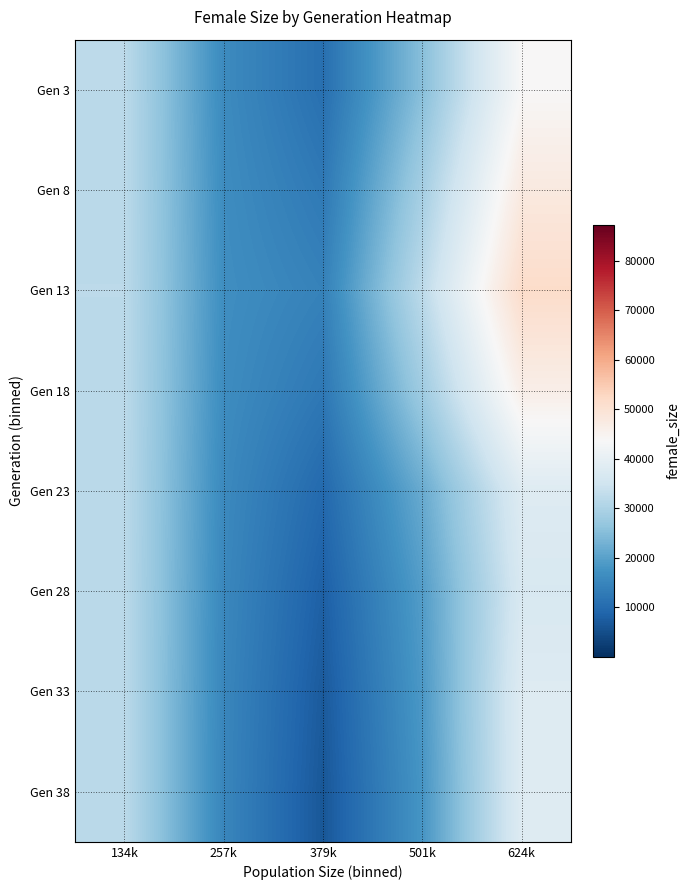

Reading left to right, what are all the values shown in this chart?

Gen 3: 134k=32058.6	257k=16008.6	379k=10778.2	501k=25242.3	624k=43774.6
Gen 8: 134k=32040.3	257k=16379.0	379k=12655.2	501k=28980.2	624k=47804.4
Gen 13: 134k=32059.4	257k=16712.4	379k=14289.5	501k=32344.0	624k=51637.0
Gen 18: 134k=32044.3	257k=16347.2	379k=12426.8	501k=28217.9	624k=46432.5
Gen 23: 134k=32005.1	257k=15799.8	379k=9631.8	501k=21832.0	624k=38059.6
Gen 28: 134k=31974.9	257k=15440.0	379k=8059.0	501k=19427.4	624k=36756.1
Gen 33: 134k=31952.0	257k=15182.7	379k=7067.0	501k=18623.1	624k=37976.0
Gen 38: 134k=31941.1	257k=15057.1	379k=6551.4	501k=18011.6	624k=38055.7